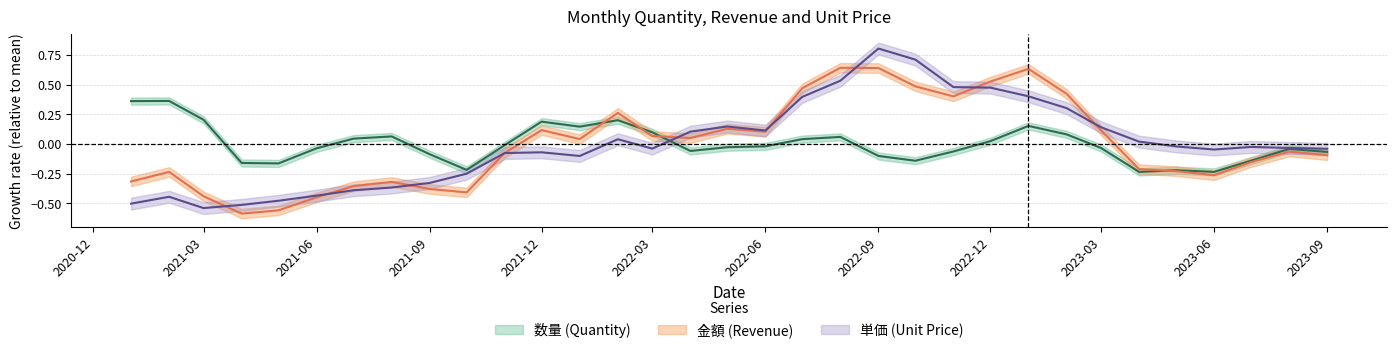

What is the label of the 3rd point from the left?

2021-03